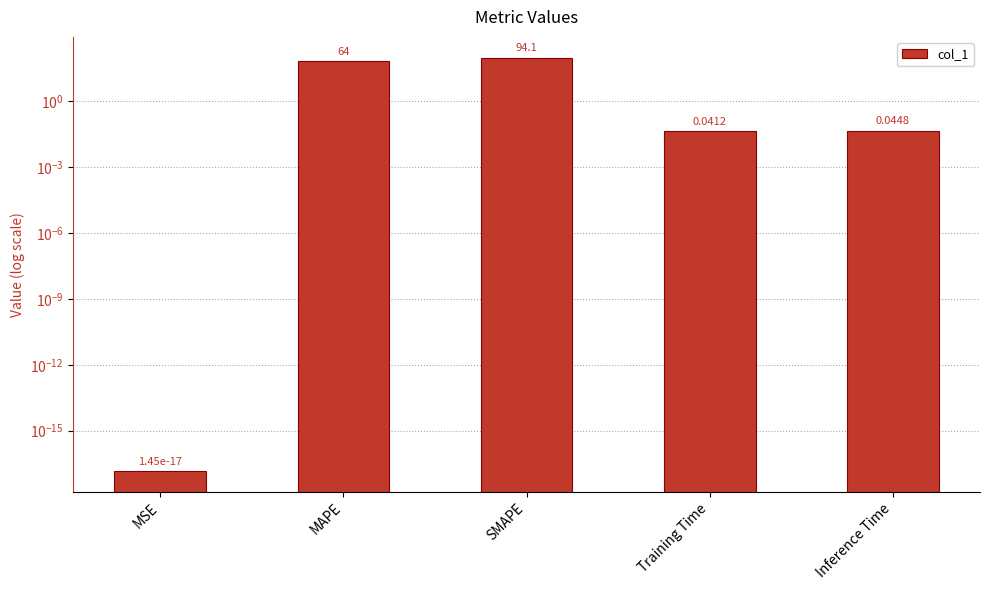

What is the average value?

31.6